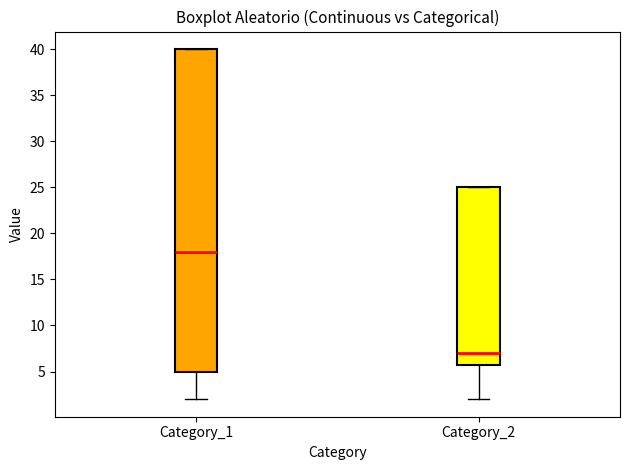

Reading left to right, read every box against the y-axis: the position of its median line, the range the box covers, and the ends of its whiskers. The values are not printed on the chart, so give them approximately, as read against the axis.

Category_1: median 18, box 5 to 40, whiskers 2 to 40
Category_2: median 7, box 6 to 25, whiskers 2 to 25